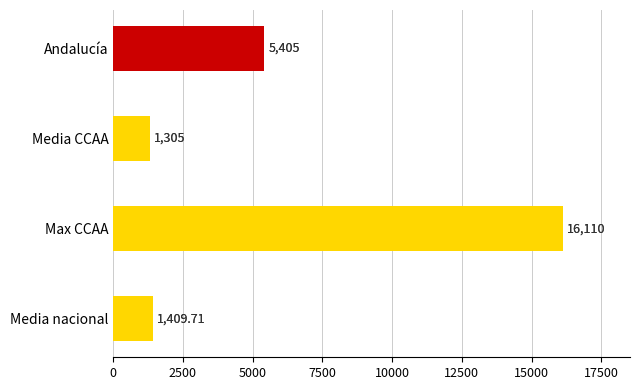

What is the difference between the maximum and minimum values?

14805.0